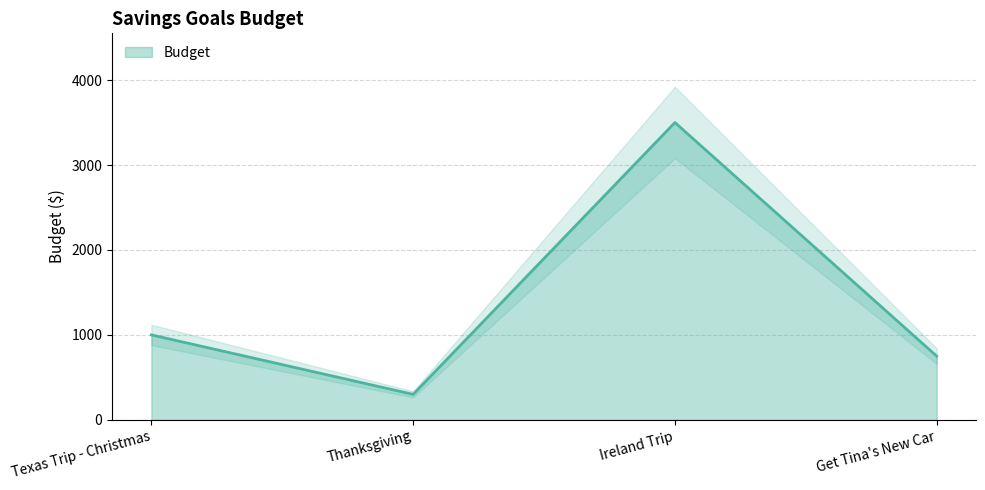

What is the maximum value shown in the chart?

3500